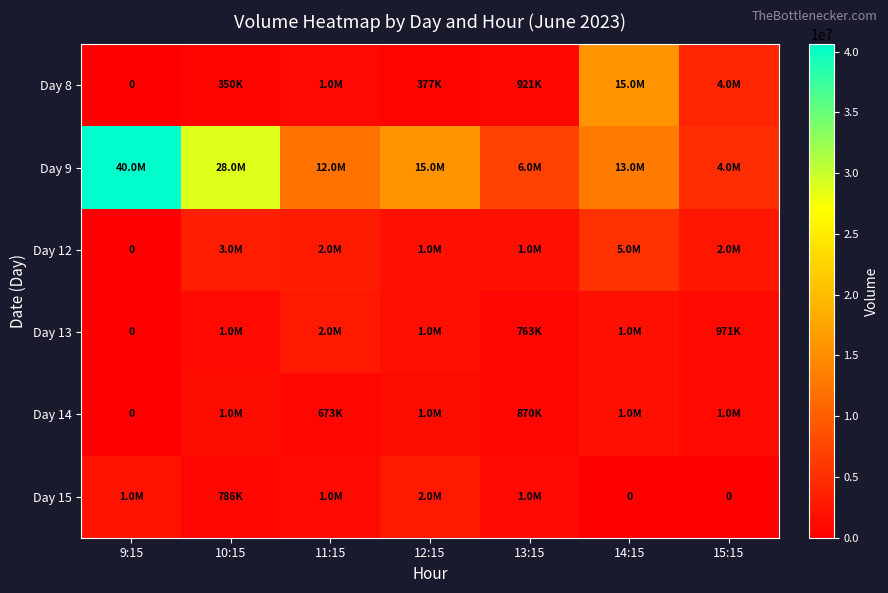

Which has a higher value, 10:15 or 12:15?

12:15